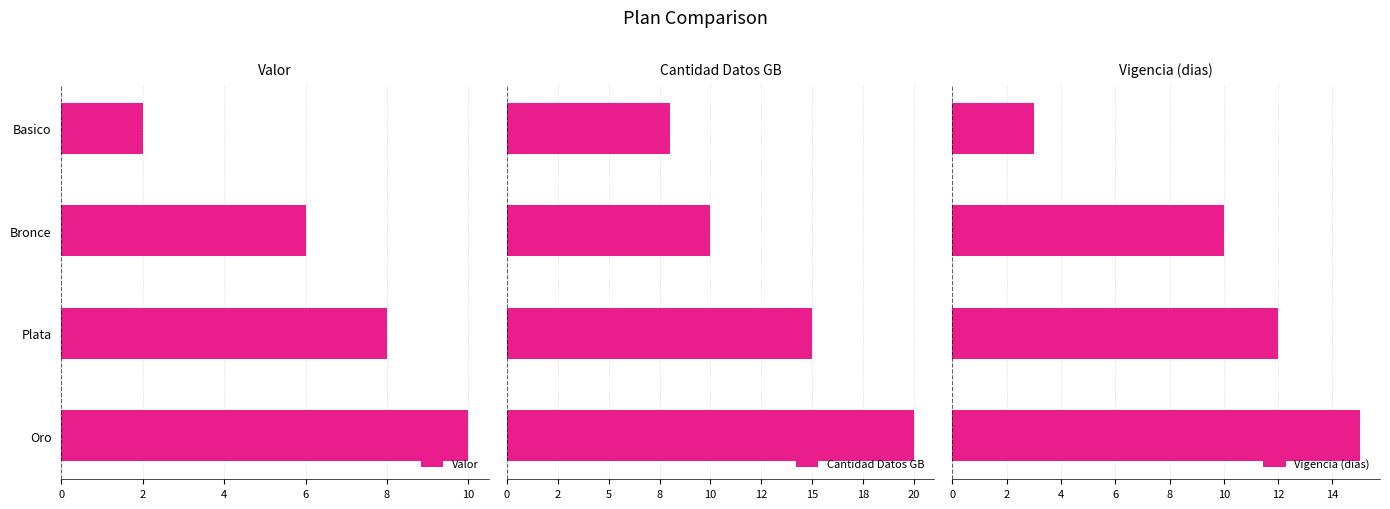

The value of Valor at Oro is 4. True or false?

False